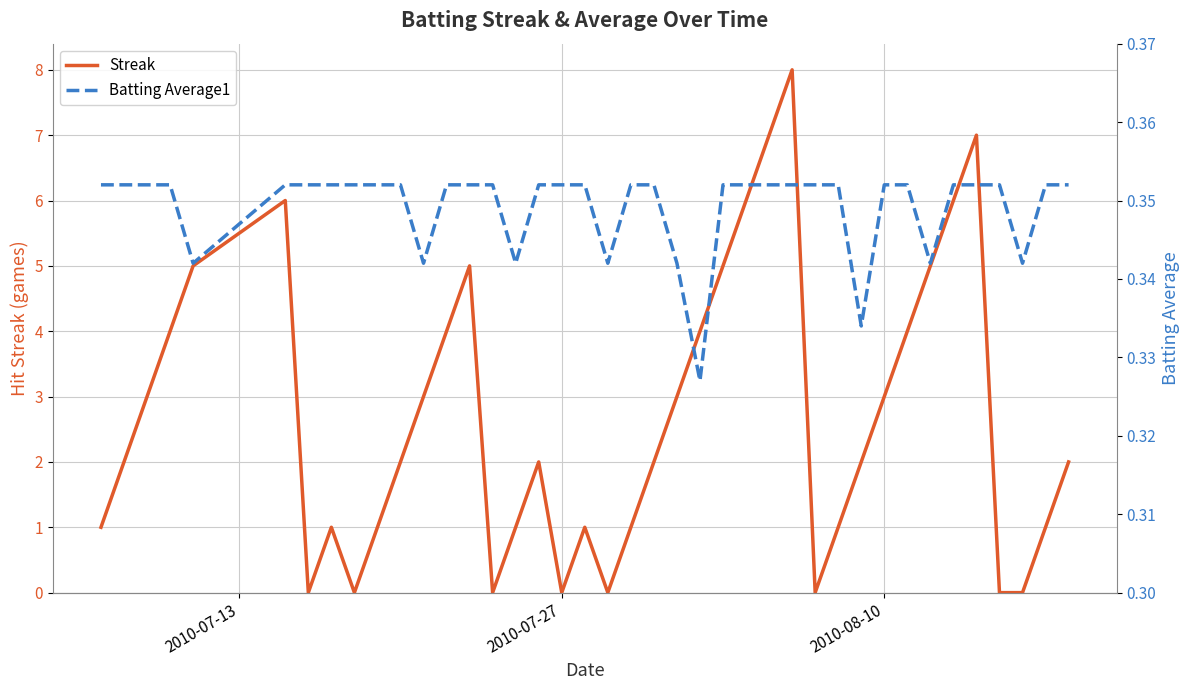

What is the highest value of the Streak series?

8